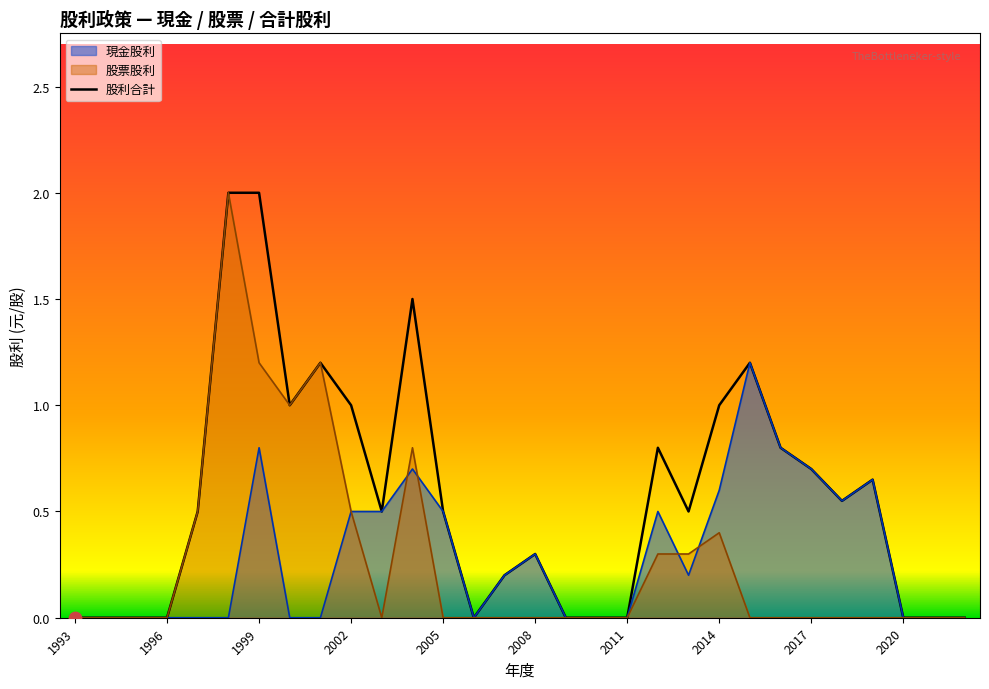

Which series has the largest Y range (max minus min)?

股票股利